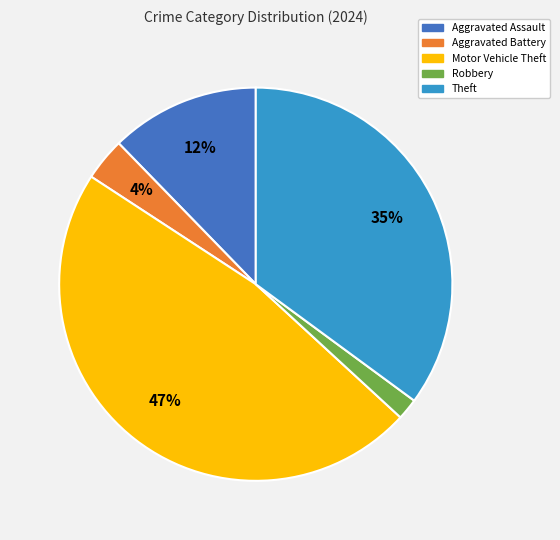

To the nearest percent, what percentage of the pie is Aggravated Assault?

12%